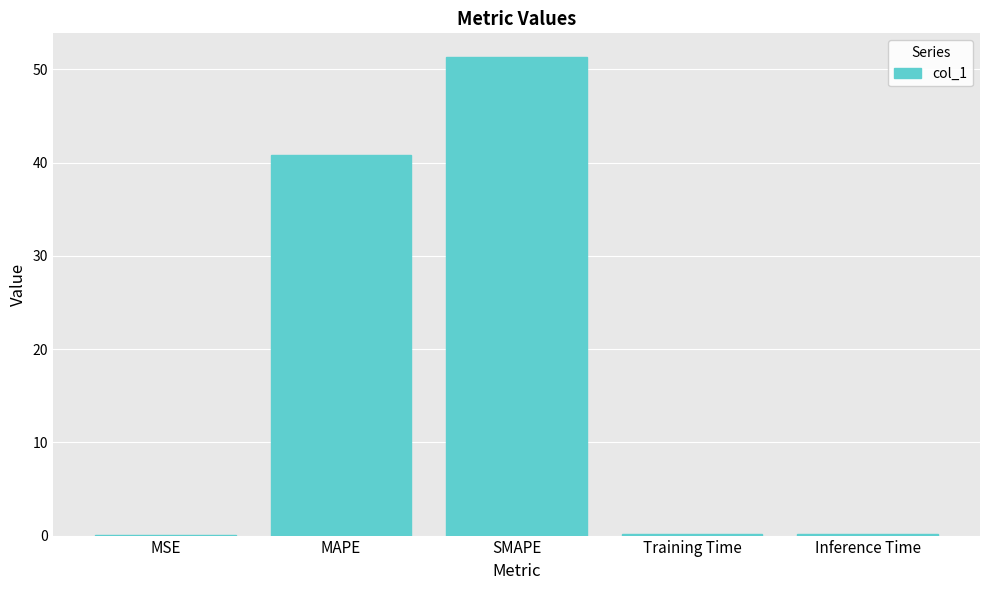

What is the sum of the values at MAPE and MSE?

40.9